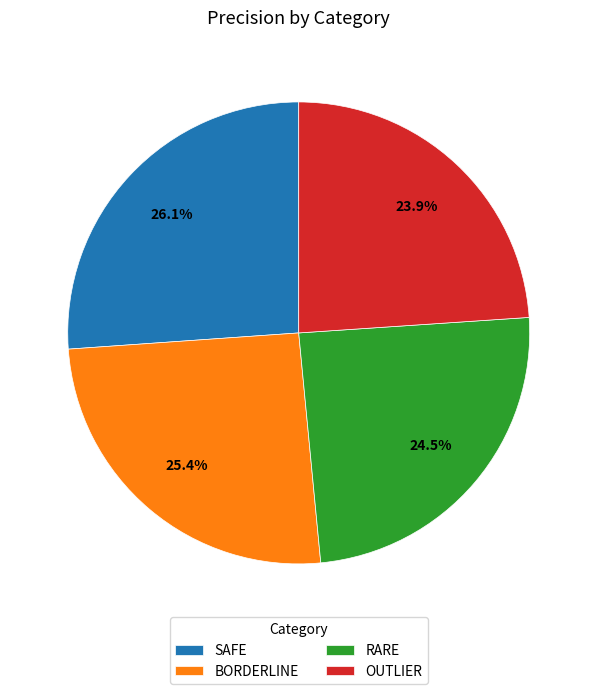

Between BORDERLINE and RARE, which is larger?

BORDERLINE